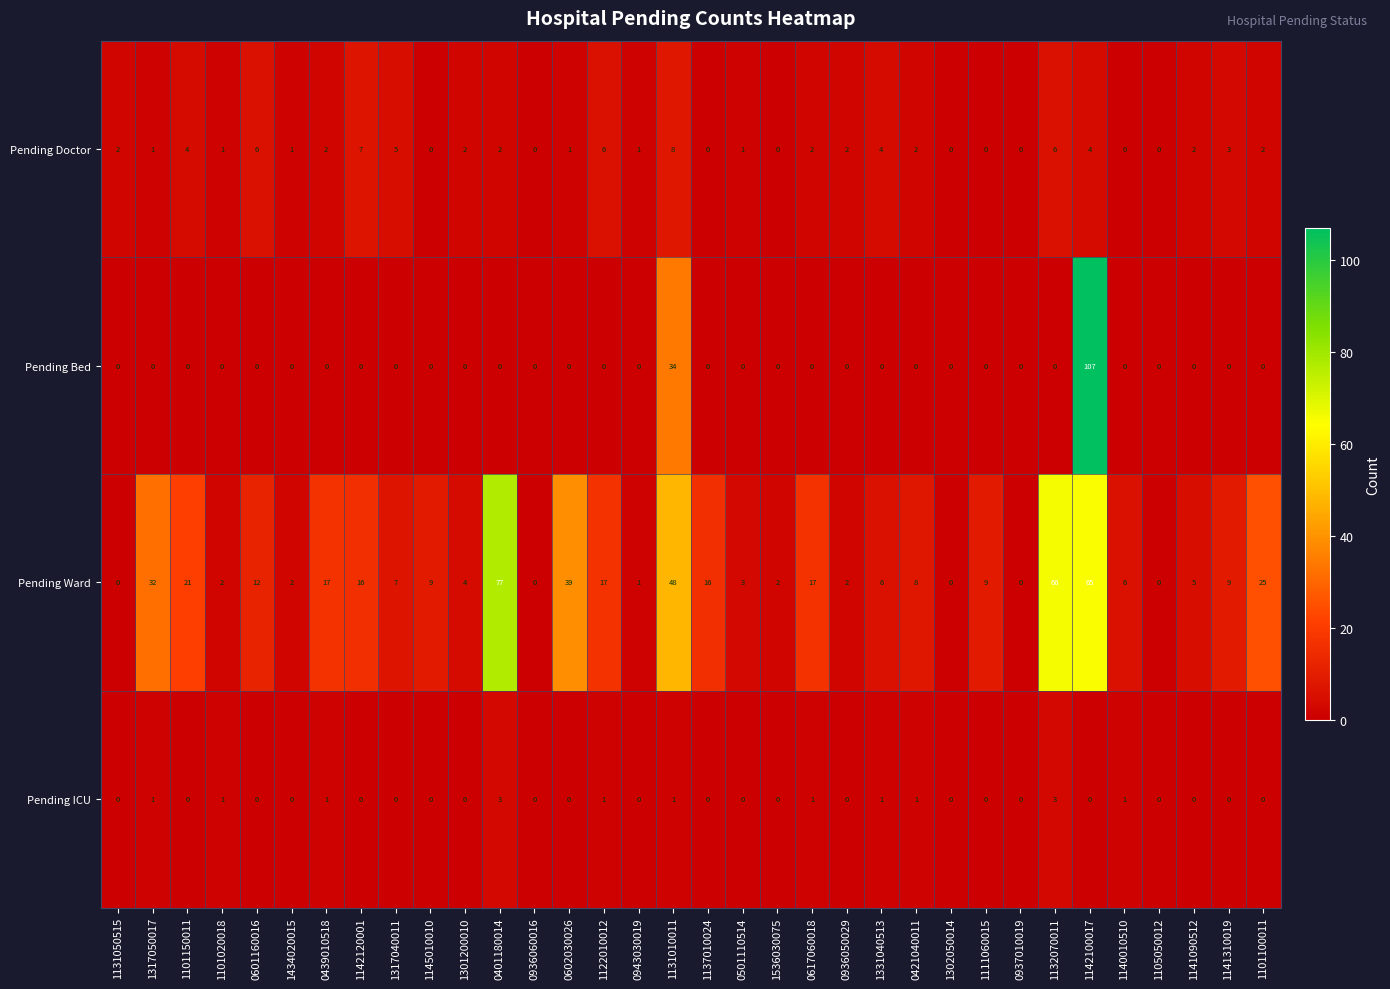

How many distinct data groups are displayed?

4